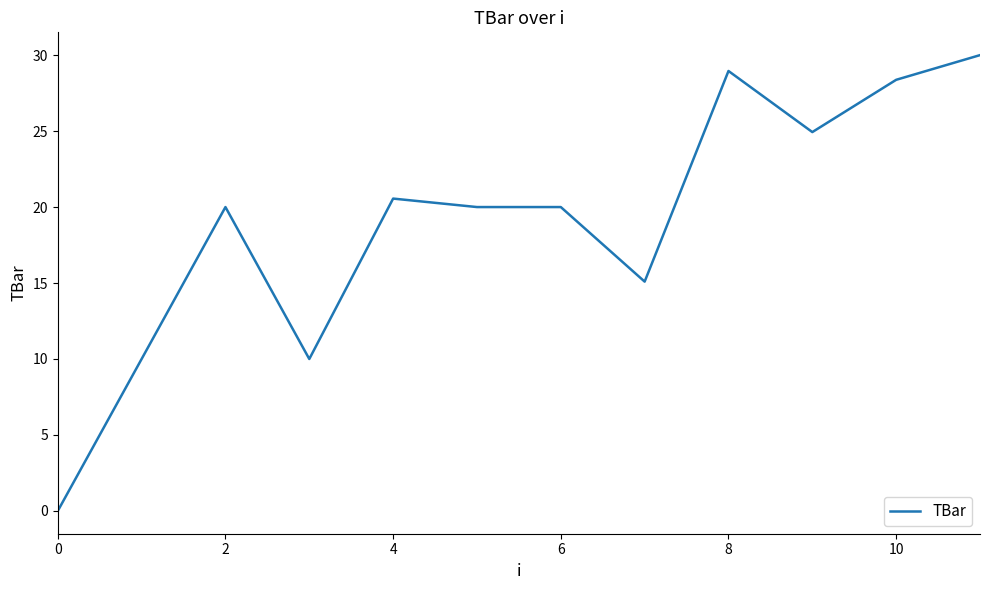

What is the maximum value shown in the chart?

30.0